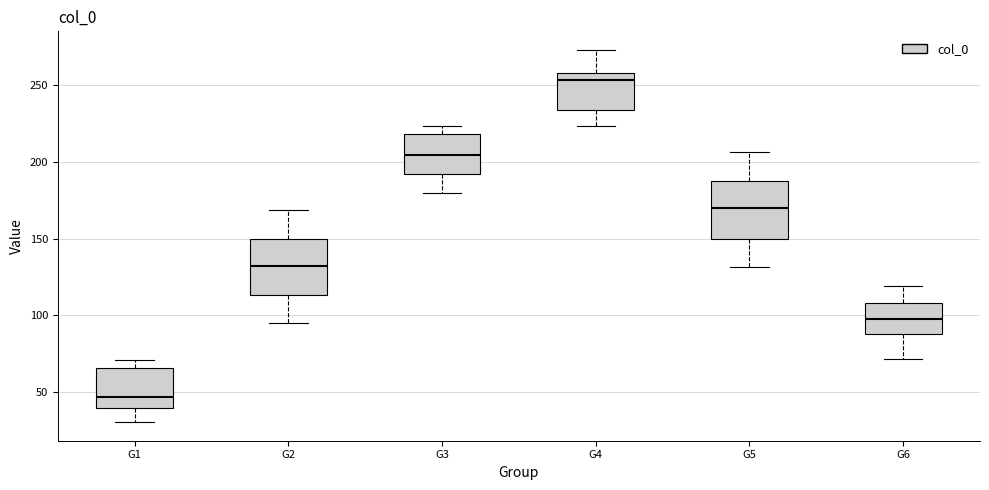

Reading left to right, read every box against the y-axis: the position of its median line, the range the box covers, and the ends of its whiskers. The values are not printed on the chart, so give them approximately, as read against the axis.

G1: median 45, box 40 to 65, whiskers 30 to 70
G2: median 130, box 115 to 150, whiskers 95 to 170
G3: median 205, box 190 to 220, whiskers 180 to 225
G4: median 255, box 235 to 260, whiskers 225 to 275
G5: median 170, box 150 to 185, whiskers 130 to 205
G6: median 100, box 85 to 110, whiskers 70 to 120